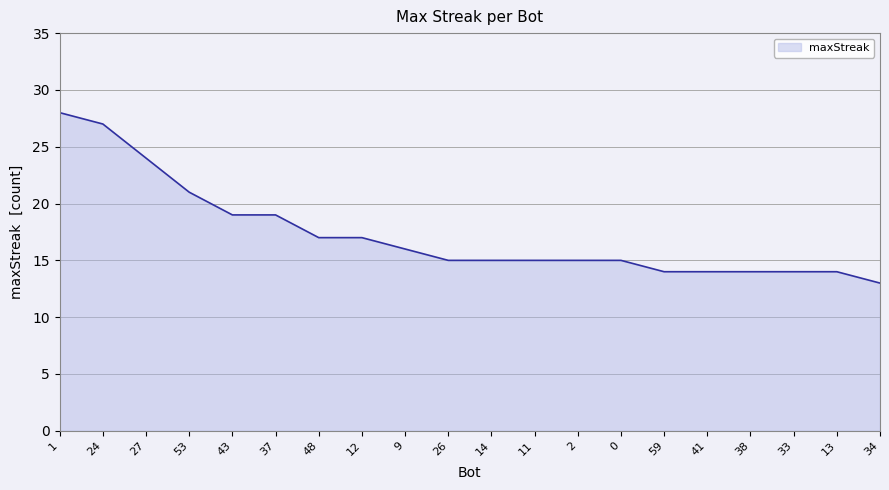

How many lines are shown in the chart?

1